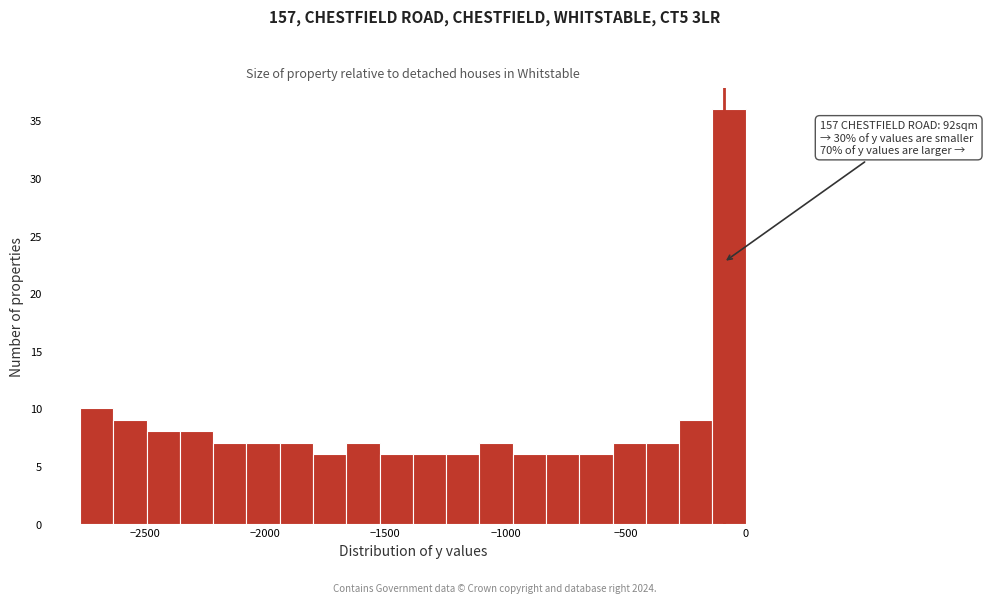

Read against the x-axis, roughly where is the centre of the tallest bar?

-50